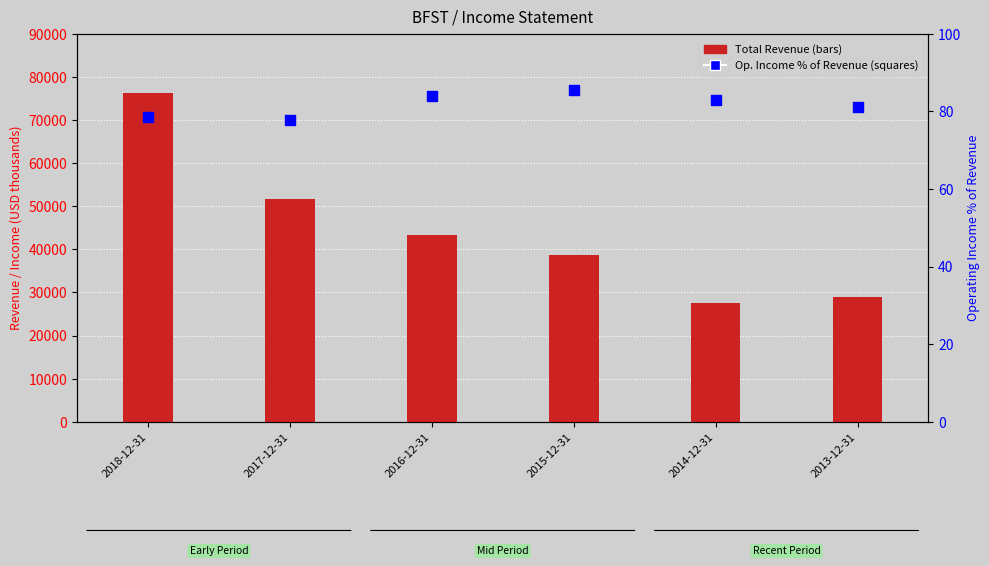

Which series has the largest Y range (max minus min)?

Total Revenue